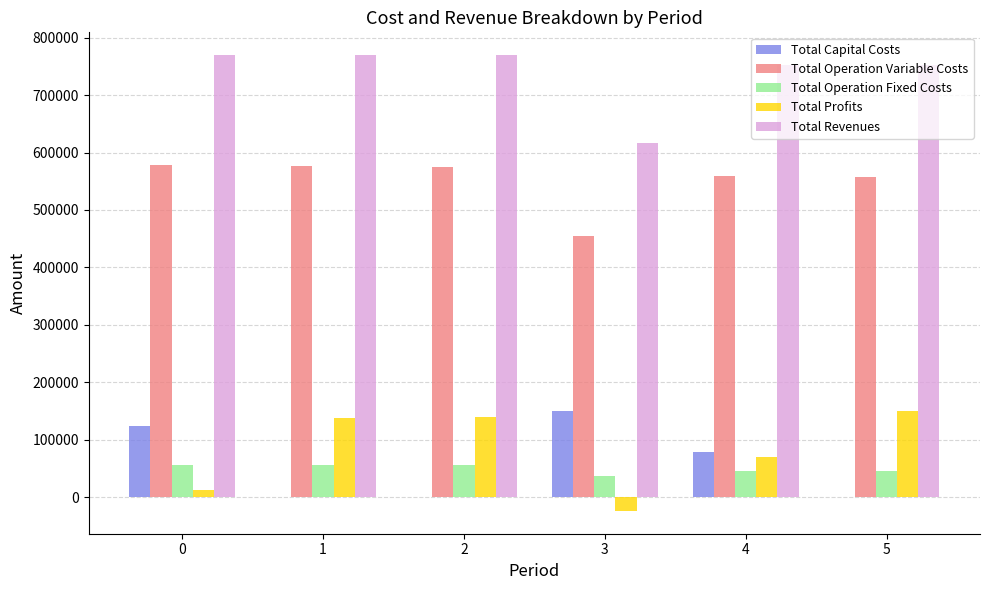

Which series has the largest total across all categories?

Total Revenues